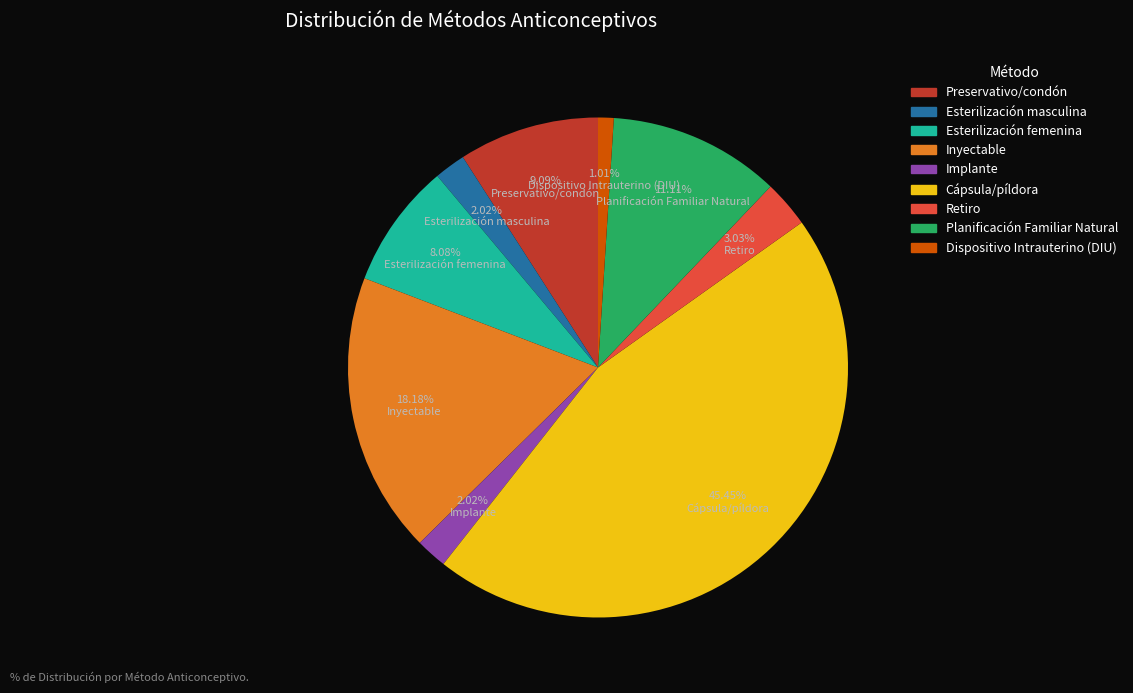

Does Planificación Familiar Natural represent more than half of the total?

No